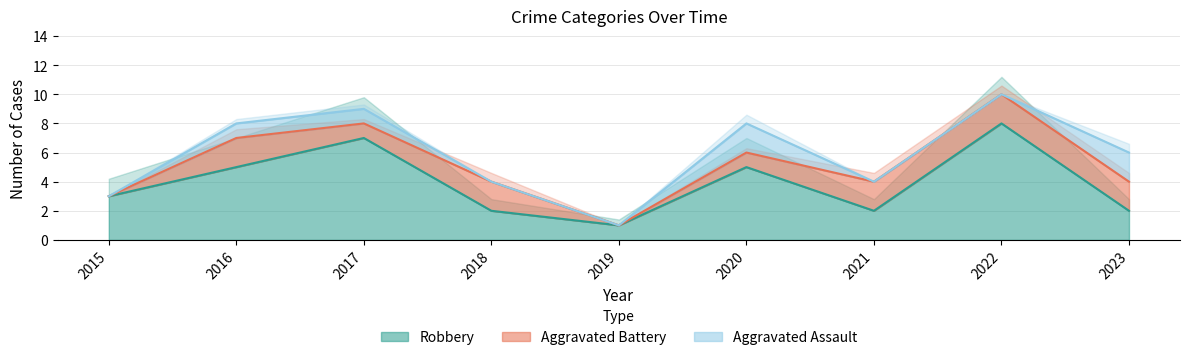

At which label does Robbery reach its peak?

2022